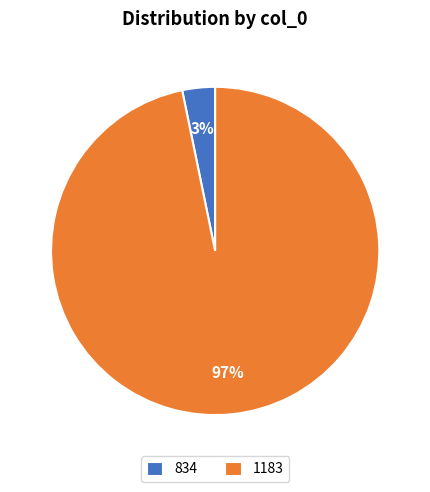

True or false: 1183 accounts for 82% of the total.

False